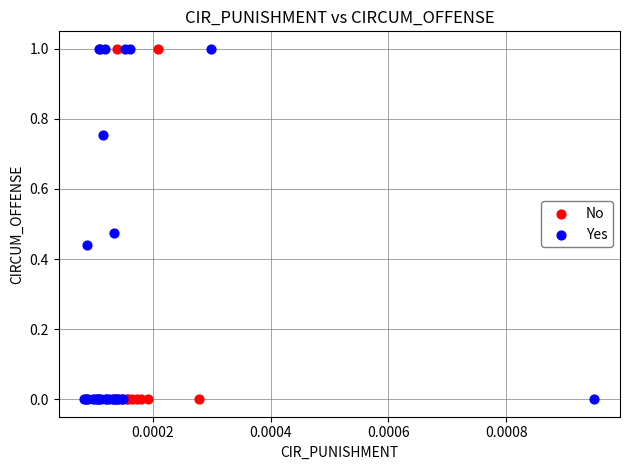

Which series has the largest Y range (max minus min)?

Yes